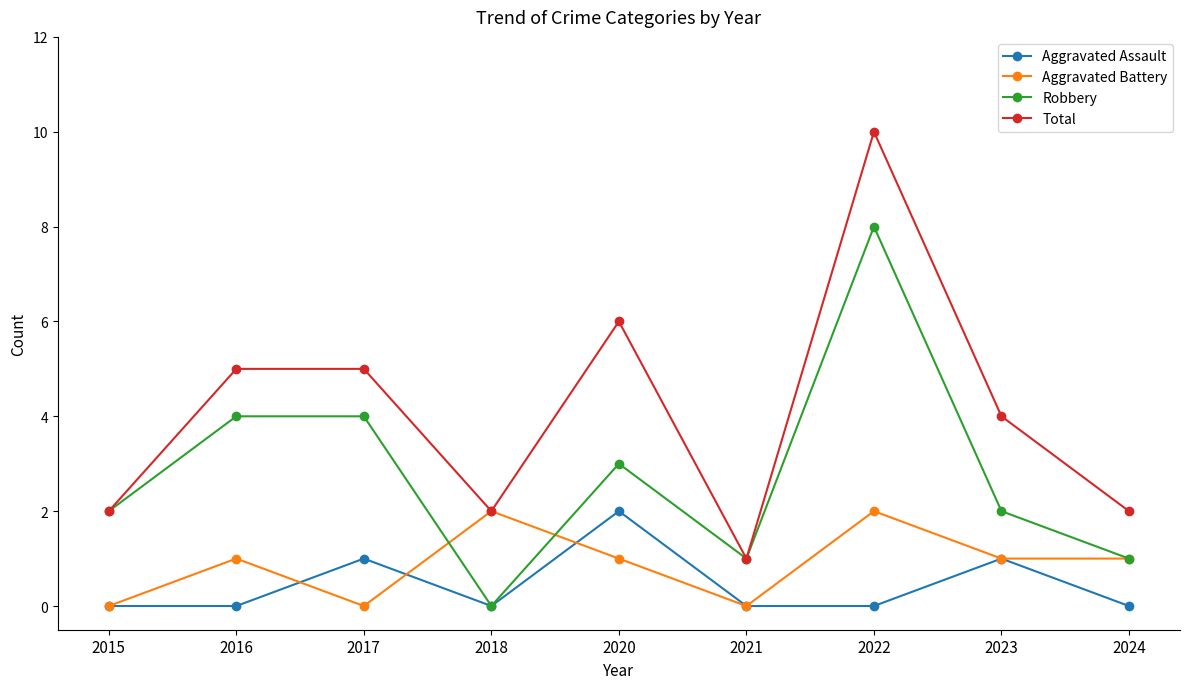

What is the highest value of the Aggravated Battery series?

2